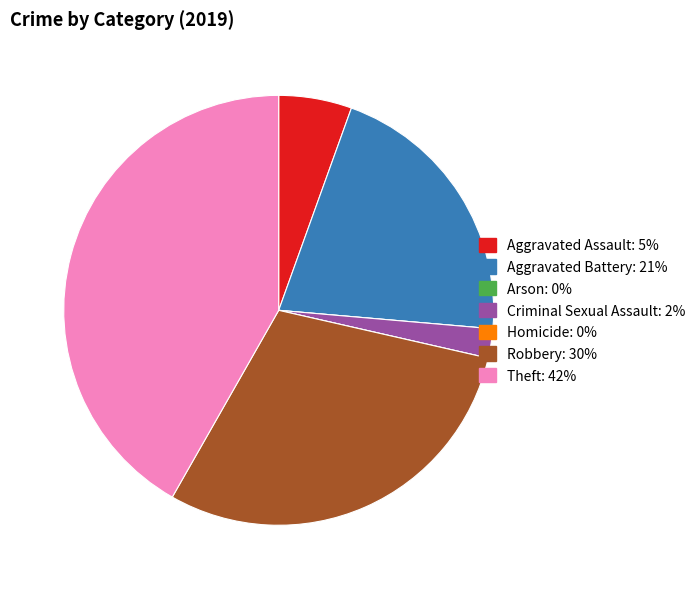

Combined, do Theft and Aggravated Battery account for over 50%?

Yes